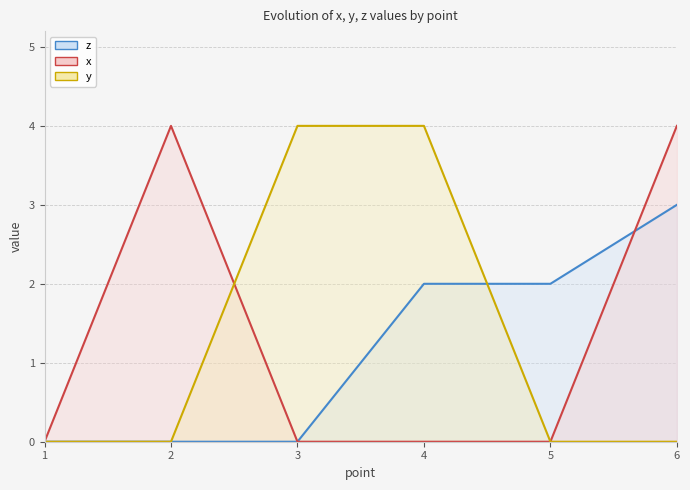

At how many categories does at least one series exceed 0?

5